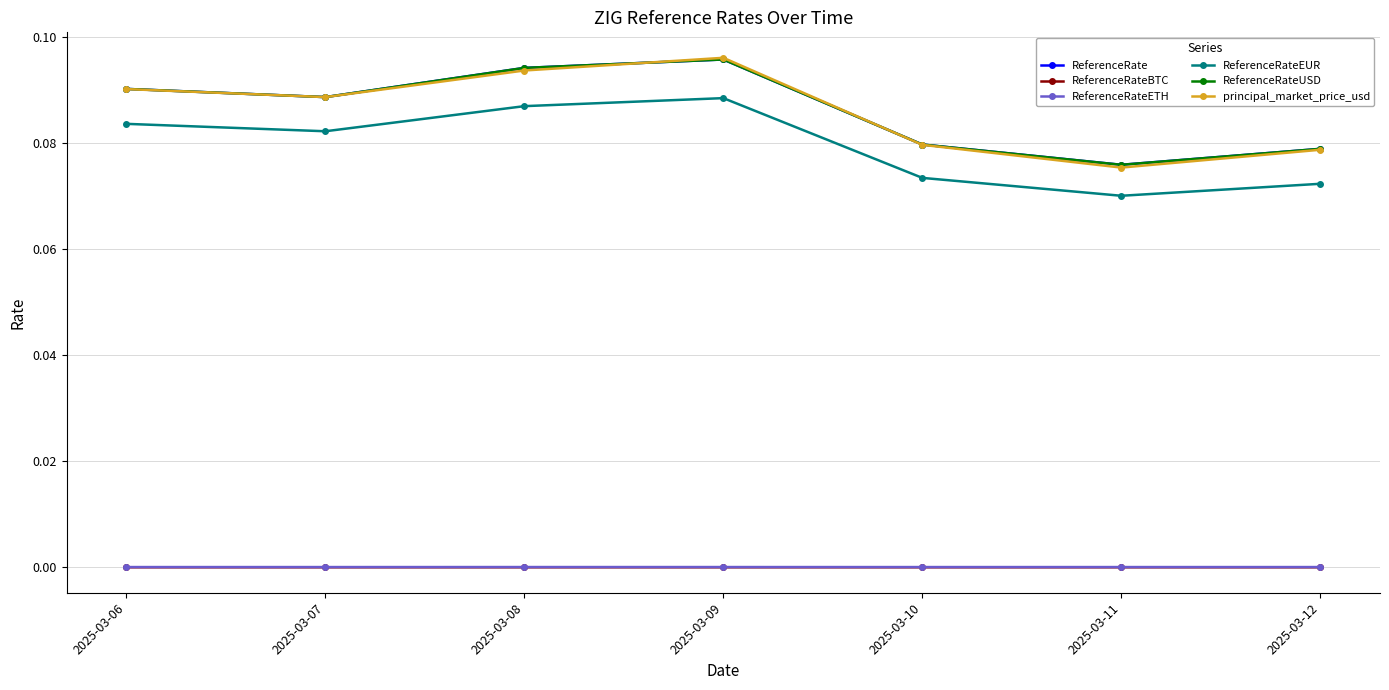

What is the greatest value displayed?

0.1